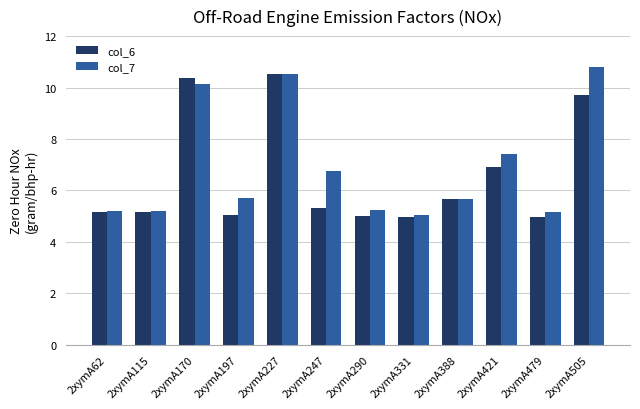

The value of col_7 at 2xymA421 is 7.4. True or false?

True